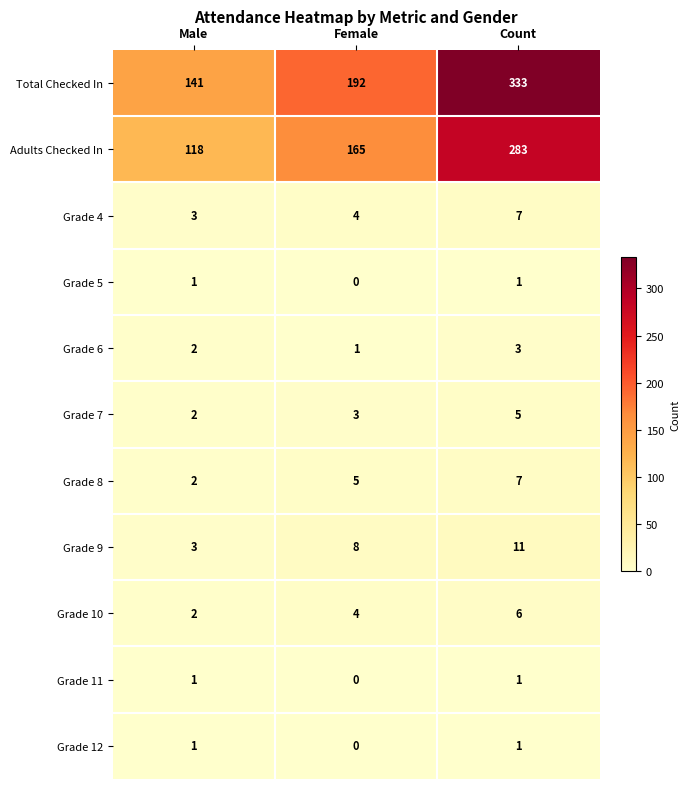

At how many categories does at least one series exceed 41?

3